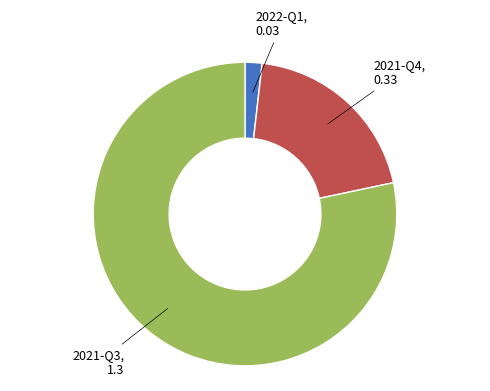

Is there a majority slice in this chart?

Yes